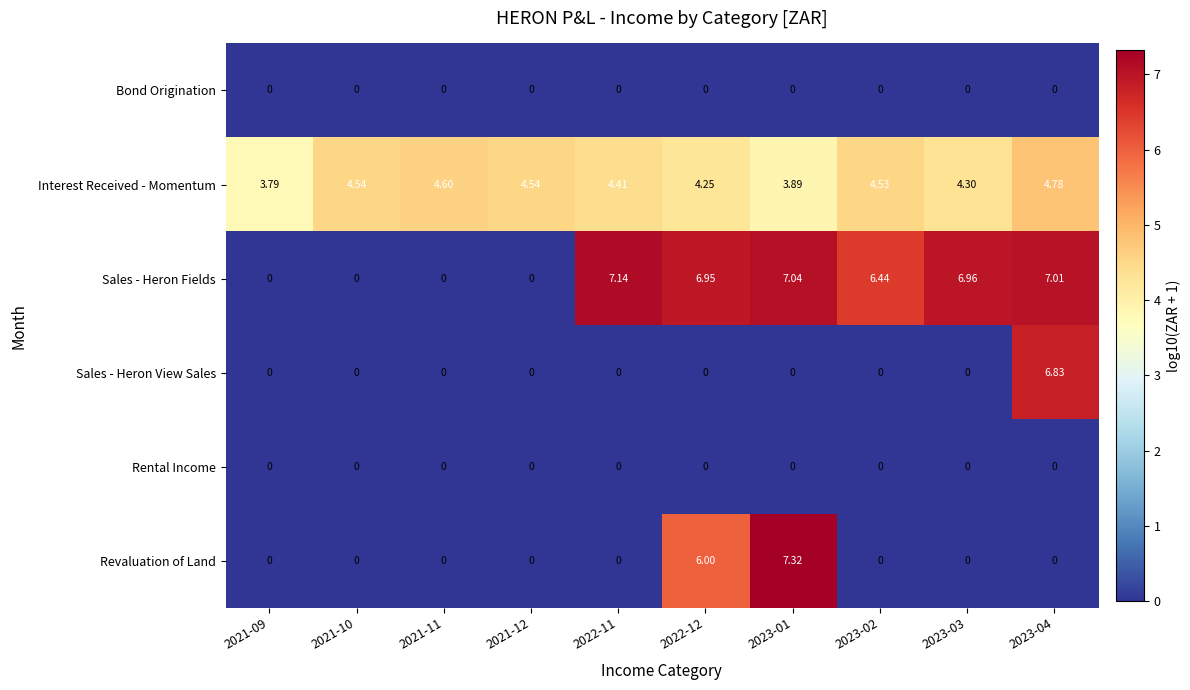

Which series has the largest range (max minus min)?

Revaluation of Land